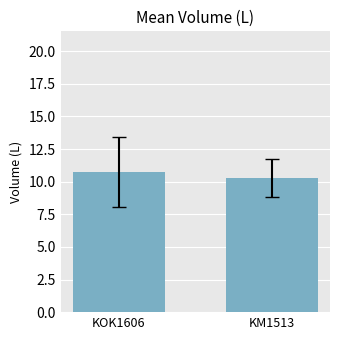

Rank the categories by value from highest to lowest.

KOK1606, KM1513